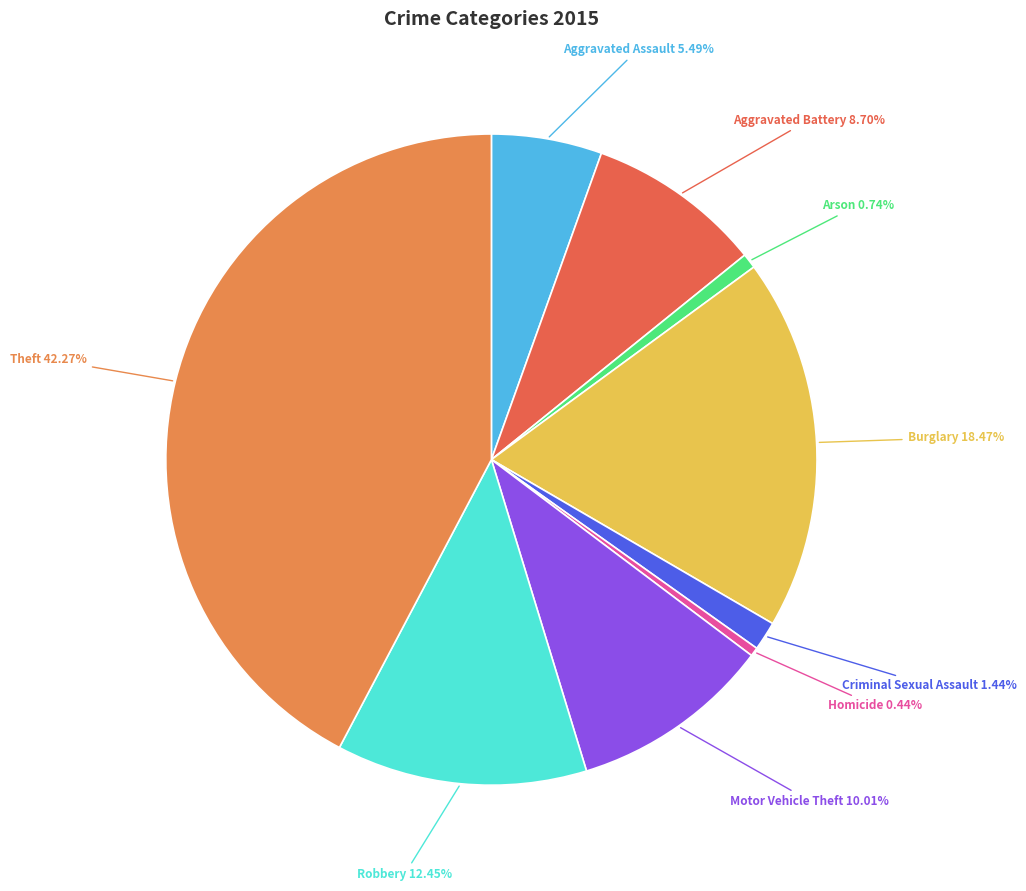

To the nearest percent, what percentage of the pie is Criminal Sexual Assault?

1%